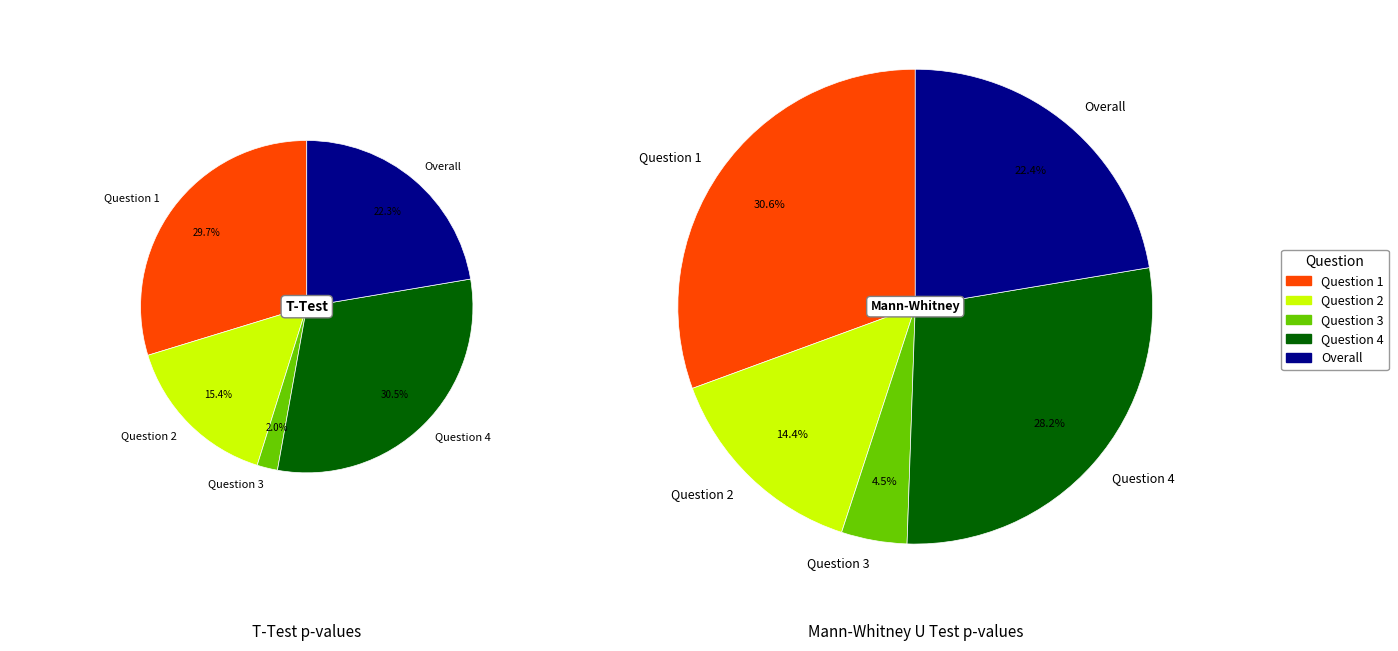

To the nearest percent, what portion does Question 3 represent?

2%